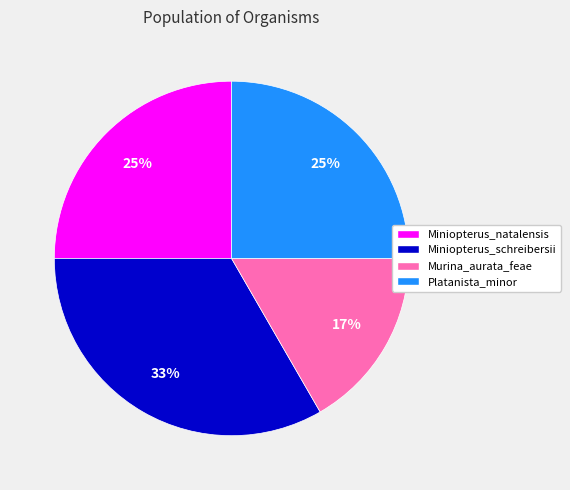

What is the ratio of the value at Murina_aurata_feae to the value at Platanista_minor?

0.7